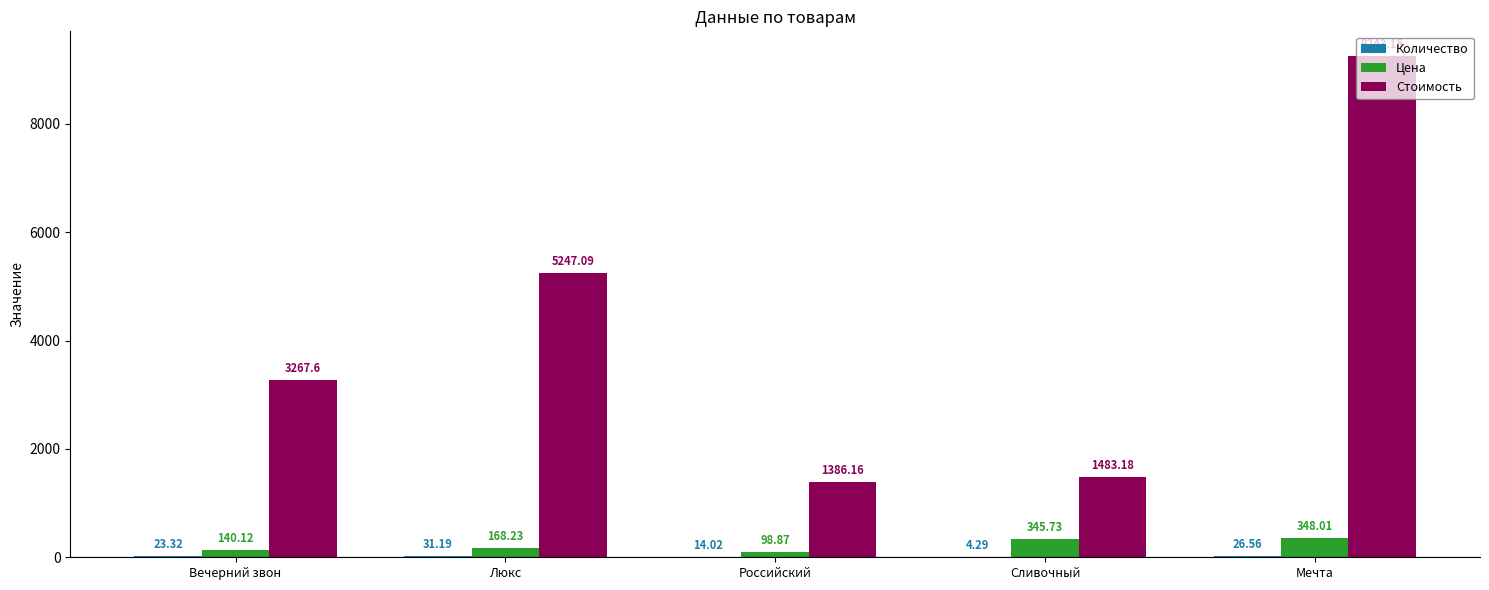

What is the sum of the Цена values at Люкс and Российский?

267.1